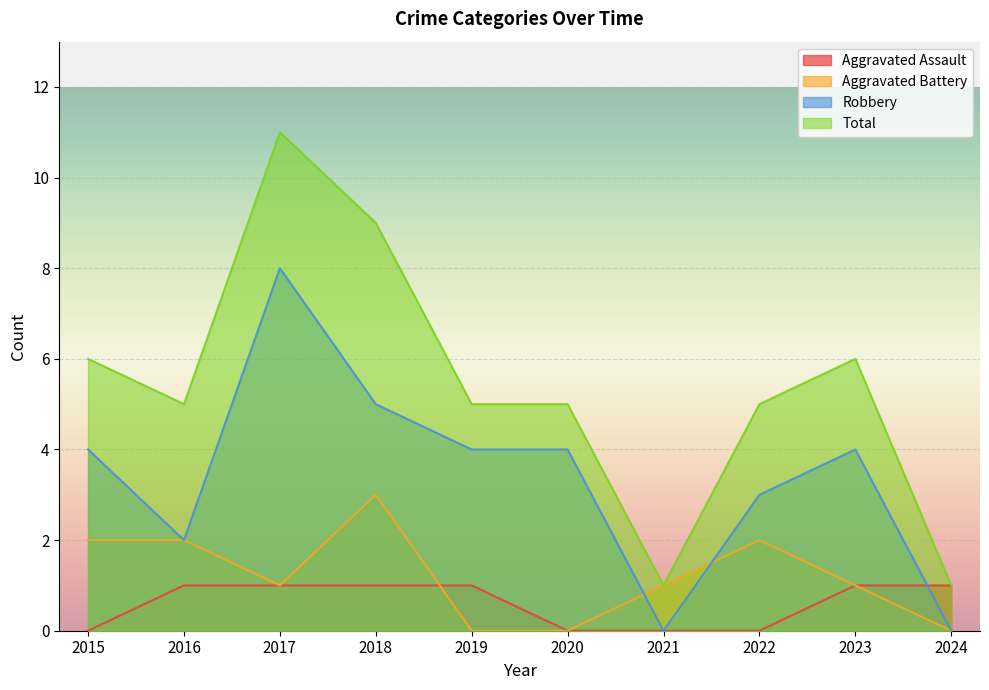

At which category does Total reach its first local valley?

2016